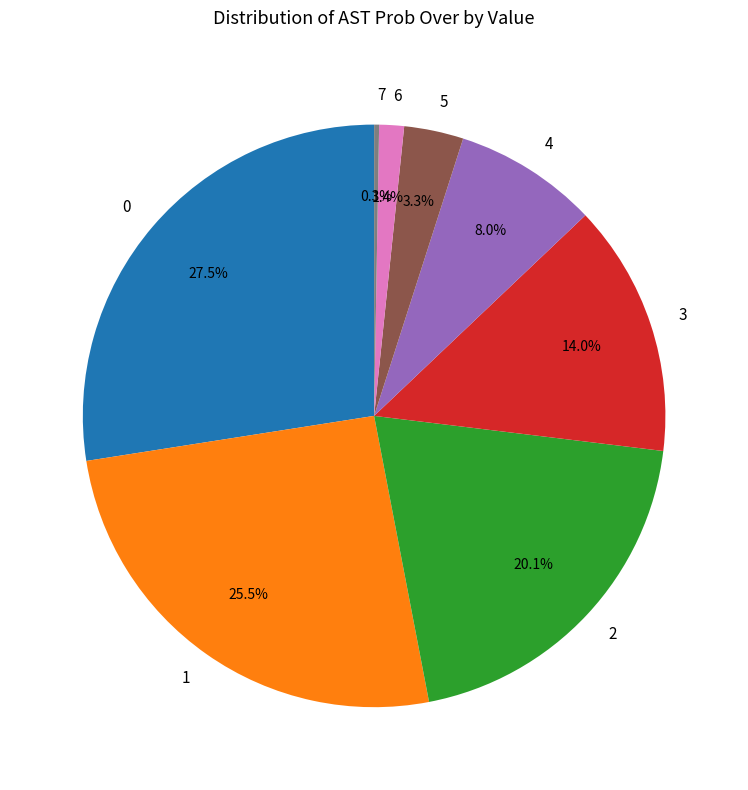

Which has a higher value, 4 or 6?

4